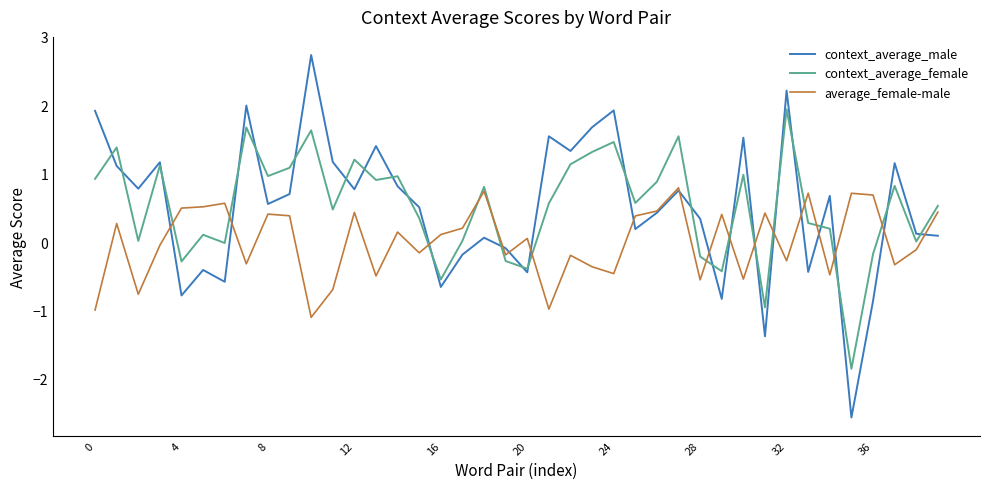

How many distinct data groups are displayed?

3